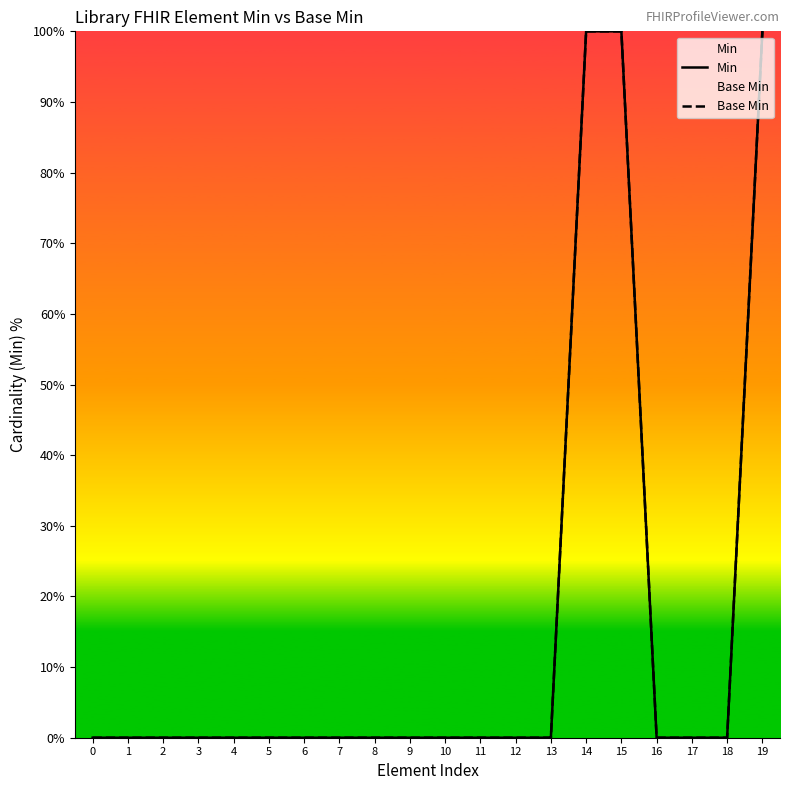

At how many categories does at least one series exceed 78?

3